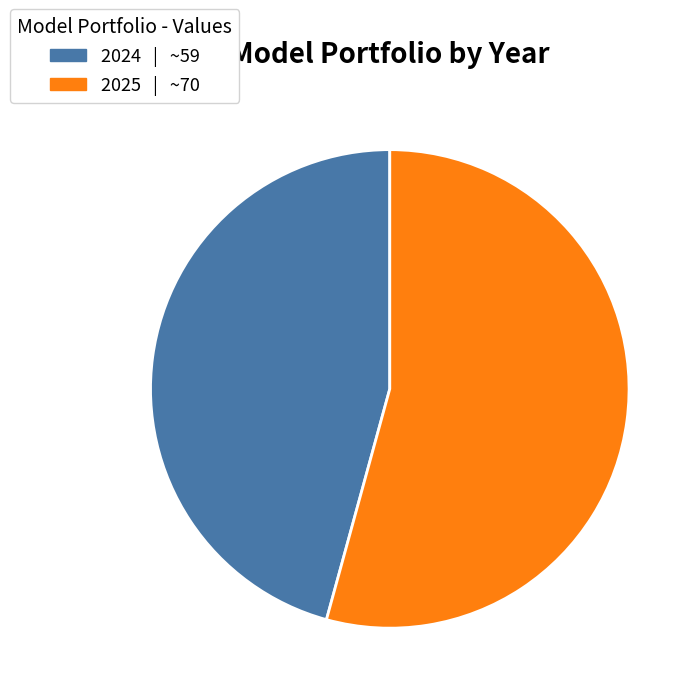

How many segments does this pie chart have?

2